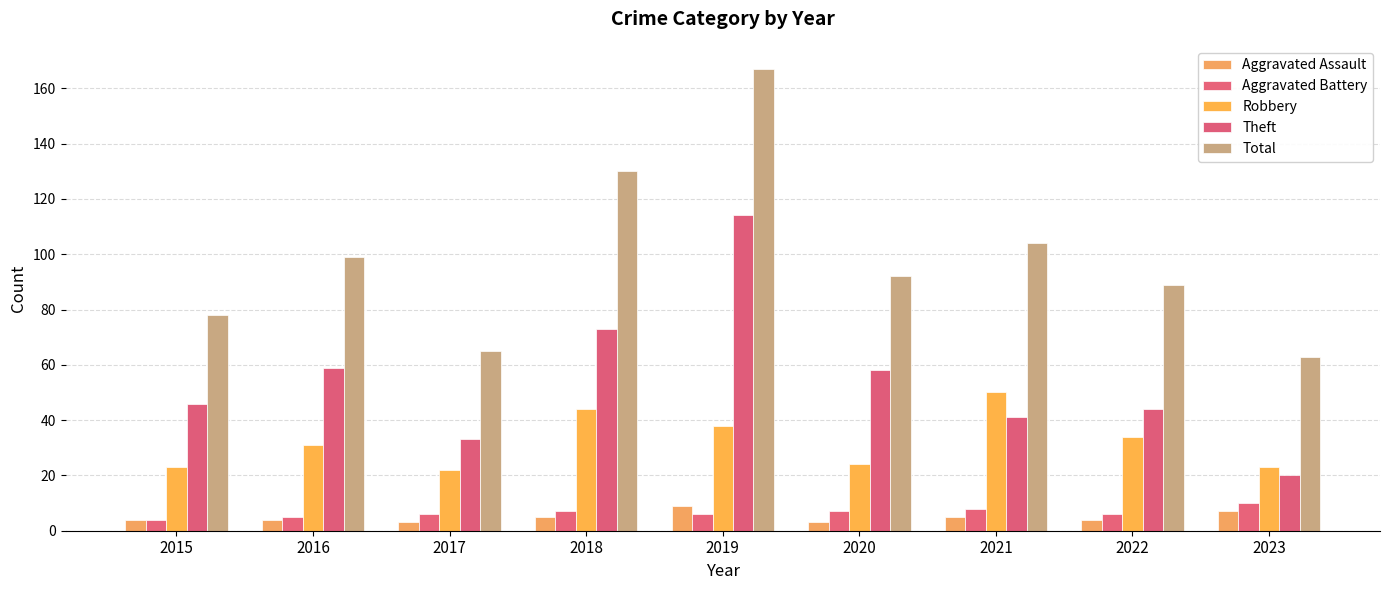

What are all the series names shown in the legend?

Aggravated Assault, Aggravated Battery, Robbery, Theft, Total